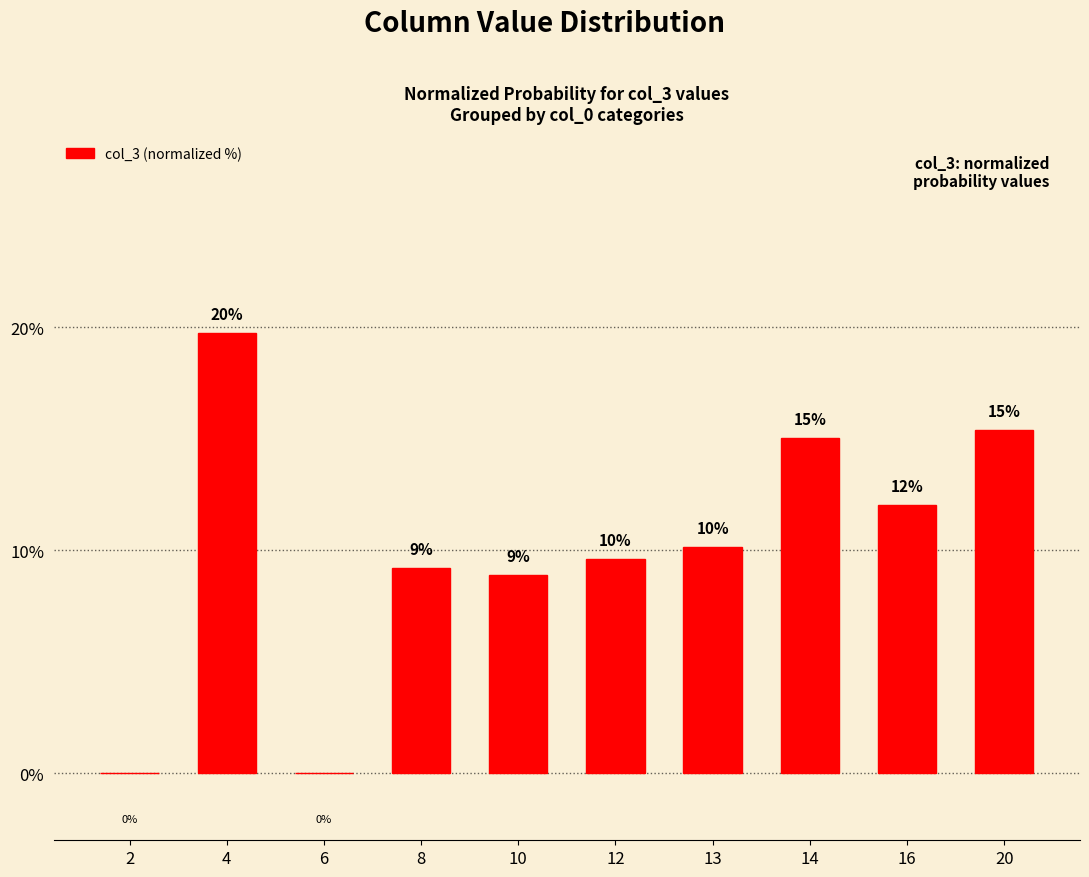

Read the value at 4.

19.7